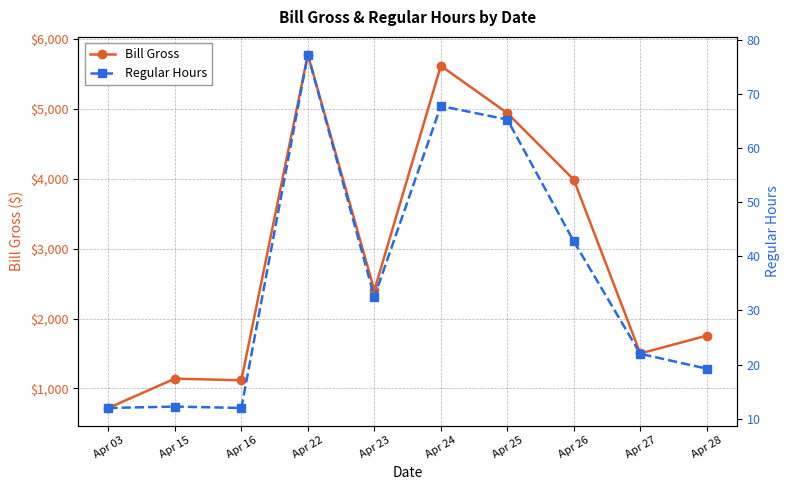

At how many categories does at least one series exceed 1663?

6